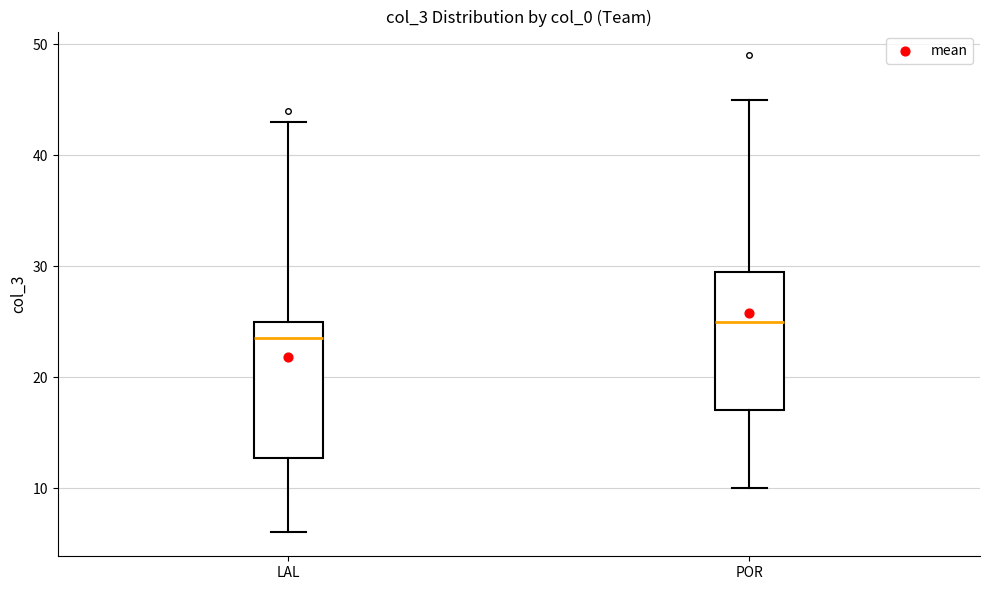

Where does the median line of the box for LAL sit on the y-axis? The values are not printed on the chart, so give them approximately, as read against the axis.

24